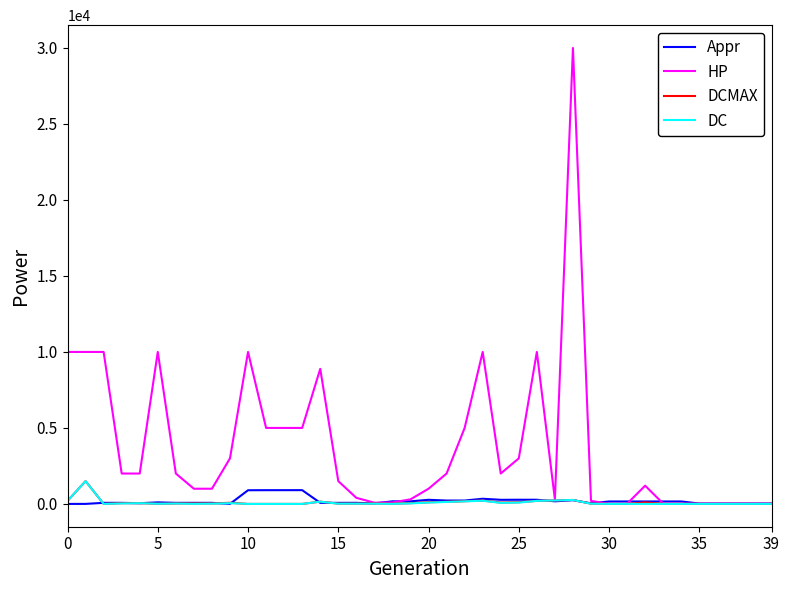

Which series has the largest range (max minus min)?

HP